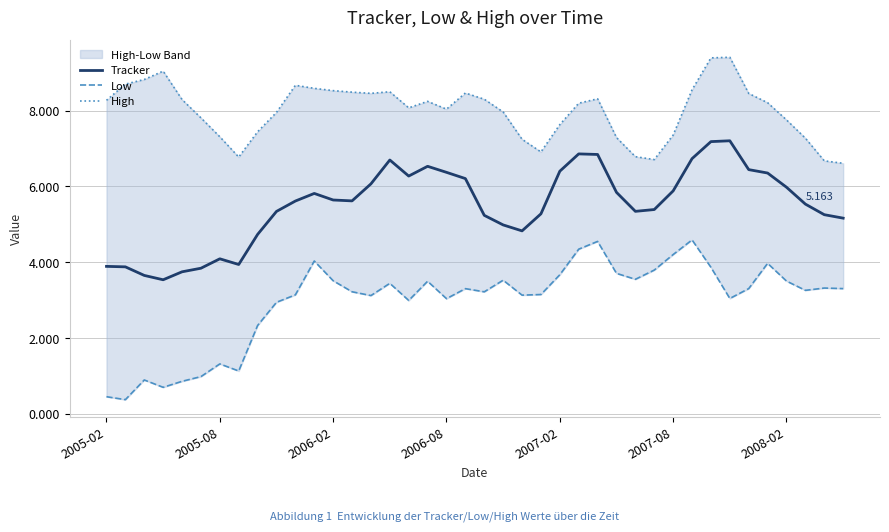

What is the difference between the highest and lowest values at 2007-08?

3.2